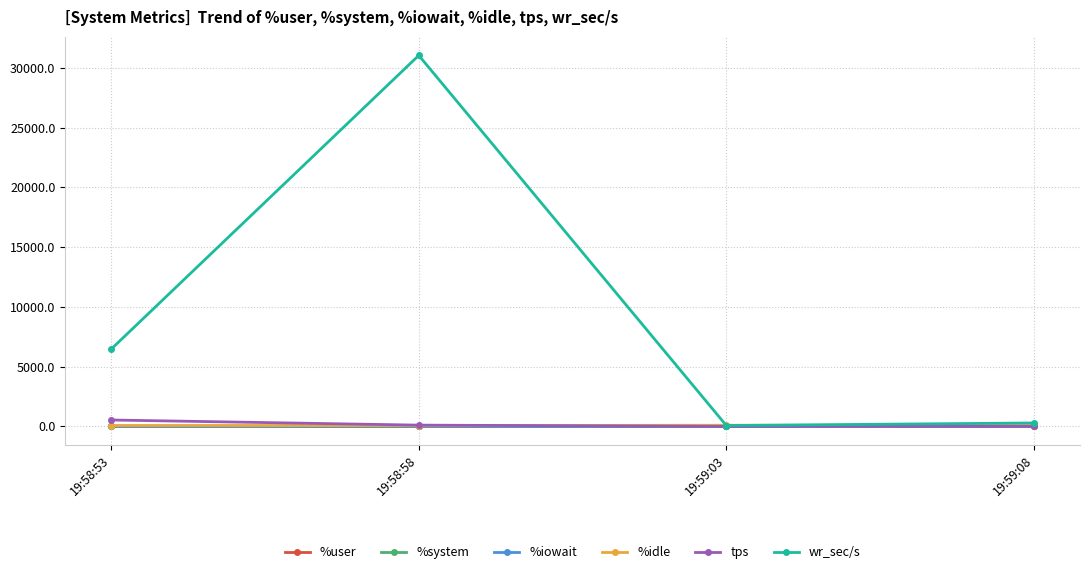

The %user series shows 2.3 at 19:59:03. True or false?

True